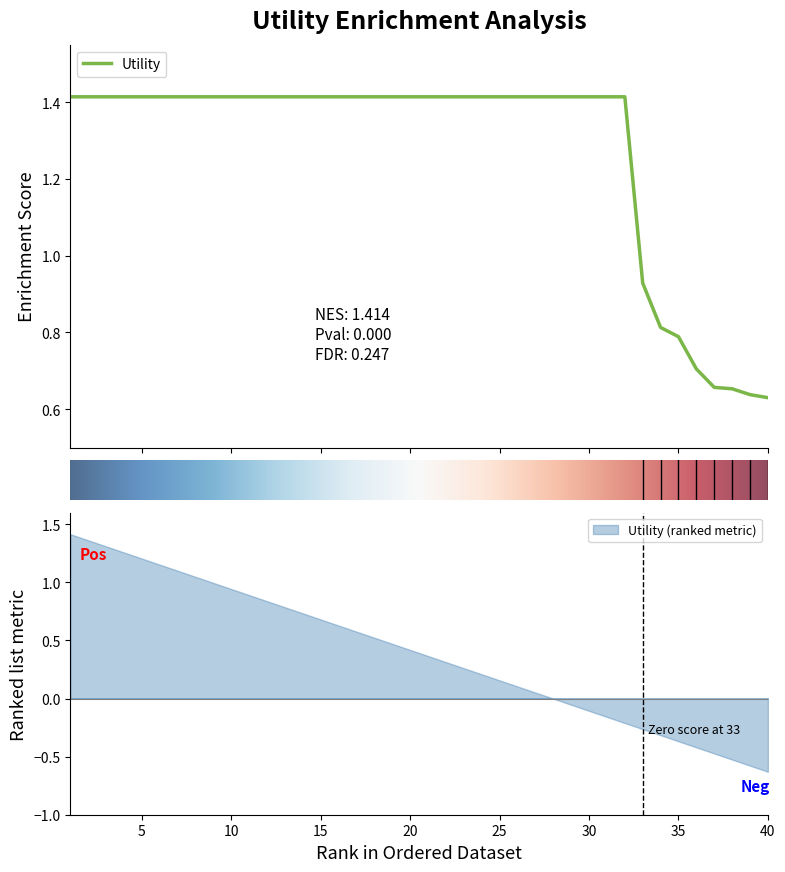

Read the value at 17.

1.4